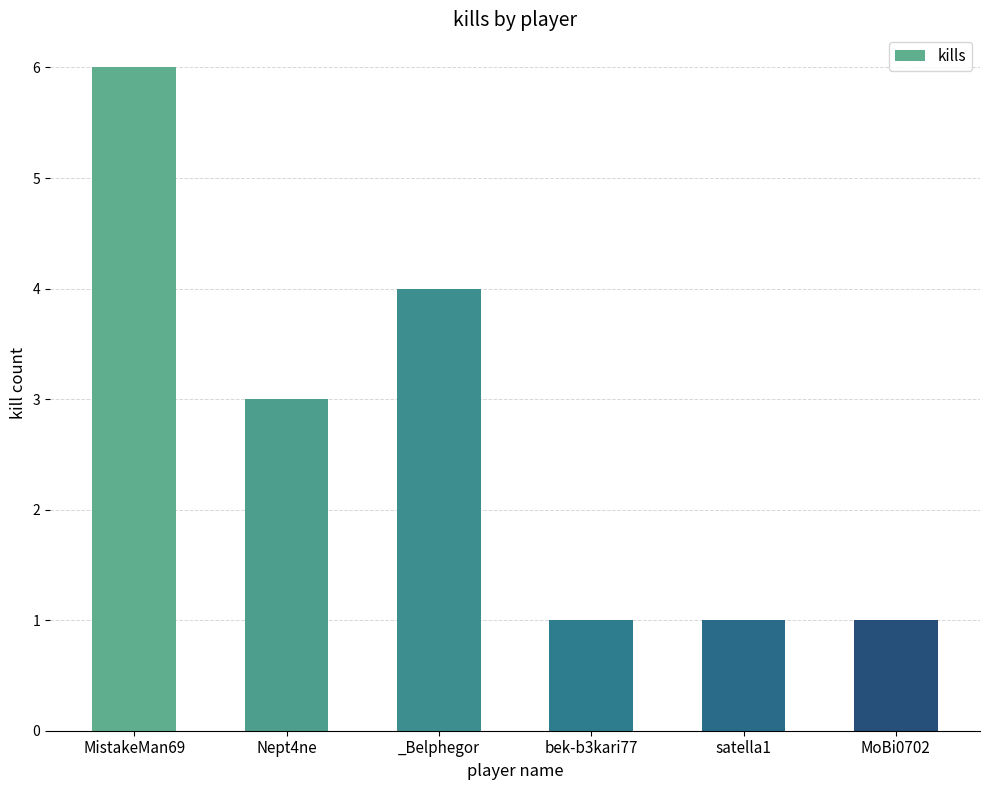

What is the ratio of the value at MistakeMan69 to the value at MoBi0702?

6.0